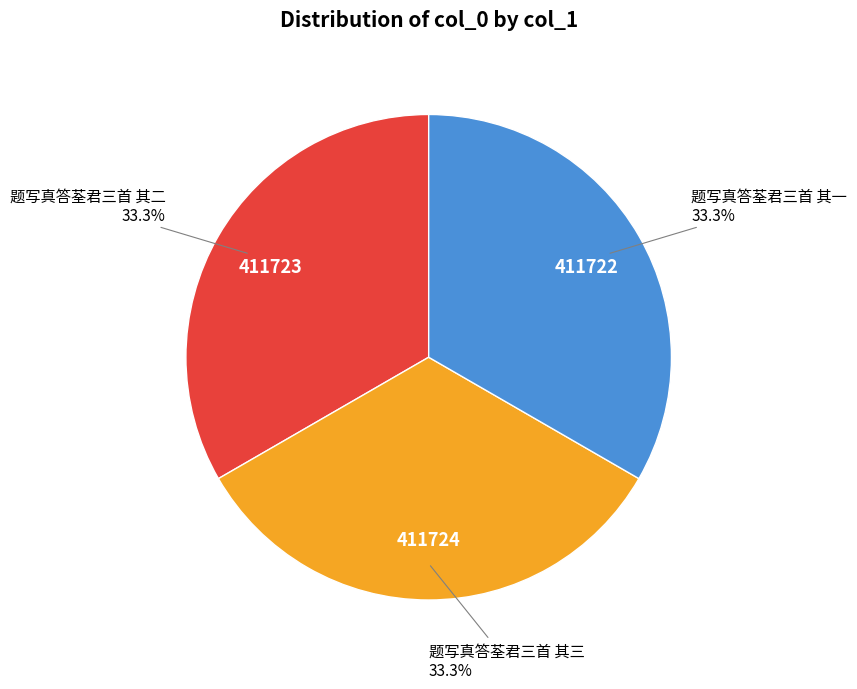

What is the total percentage of 题写真答荃君三首 其一 and 题写真答荃君三首 其三?

66.7%